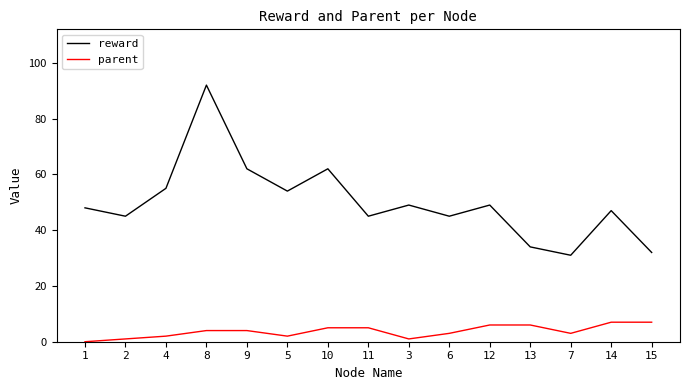

Between 10 and 6, which series saw the biggest shift?

reward